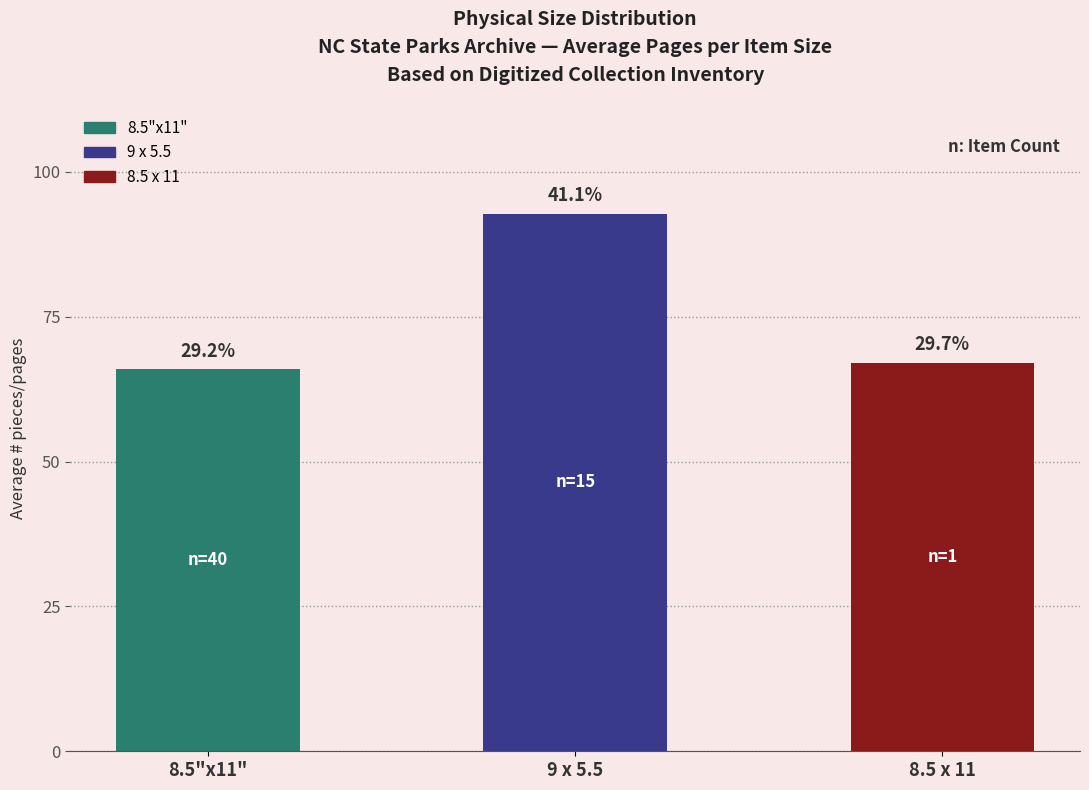

Does the chart contain any negative values?

No